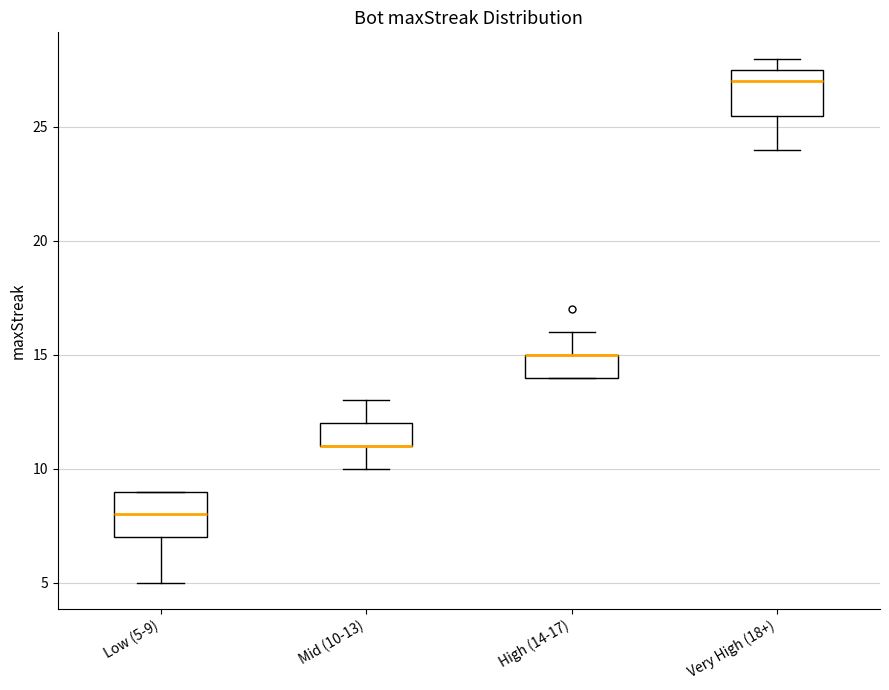

Reading left to right, transcribe this box plot: for each box, give where its median line is, the range the box spans, and where its two whiskers end, as read against the y-axis. The values are not printed on the chart, so give them approximately, as read against the axis.

Low (5-9): median 8.0, box 7.0 to 9.0, whiskers 5.0 to 9.0
Mid (10-13): median 11.0 (drawn on the box's lower edge), box 11.0 to 12.0, whiskers 10.0 to 13.0
High (14-17): median 15.0 (drawn on the box's upper edge), box 14.0 to 15.0, whiskers 14.0 to 16.0
Very High (18+): median 27.0, box 25.5 to 27.5, whiskers 24.0 to 28.0